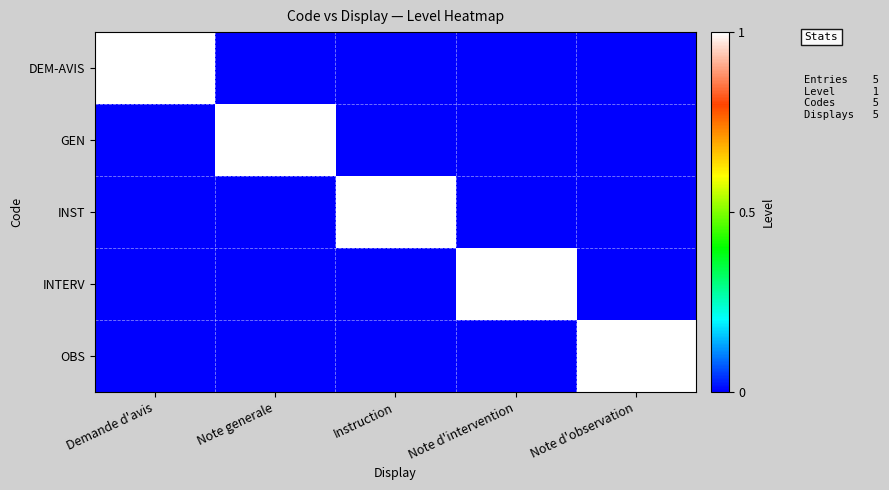

The value of DEM-AVIS at Demande d'avis is 1. True or false?

True